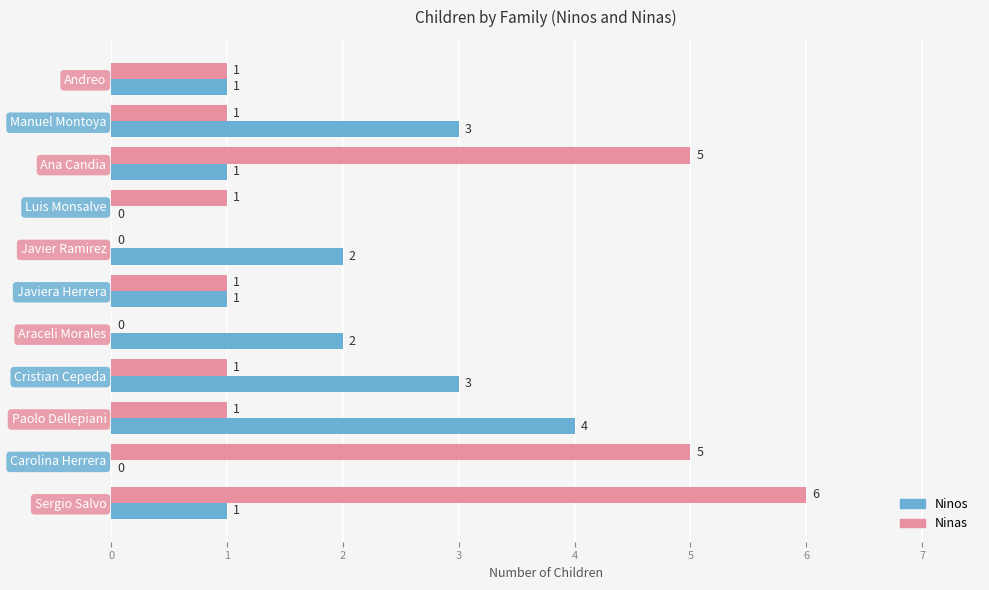

What are all the series names shown in the legend?

Ninos, Ninas